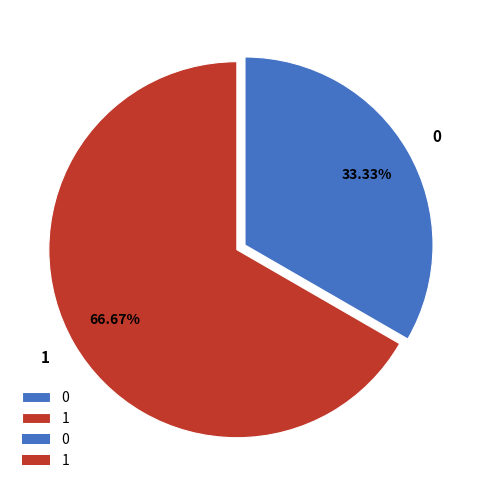

To the nearest percent, what portion does 0 represent?

33%